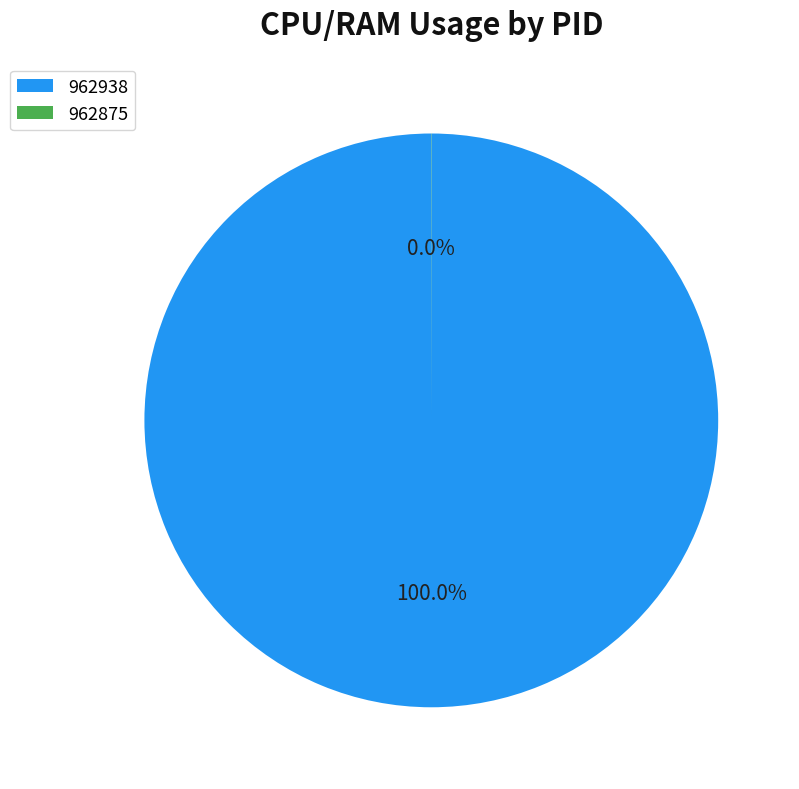

Which category accounts for the majority?

962938